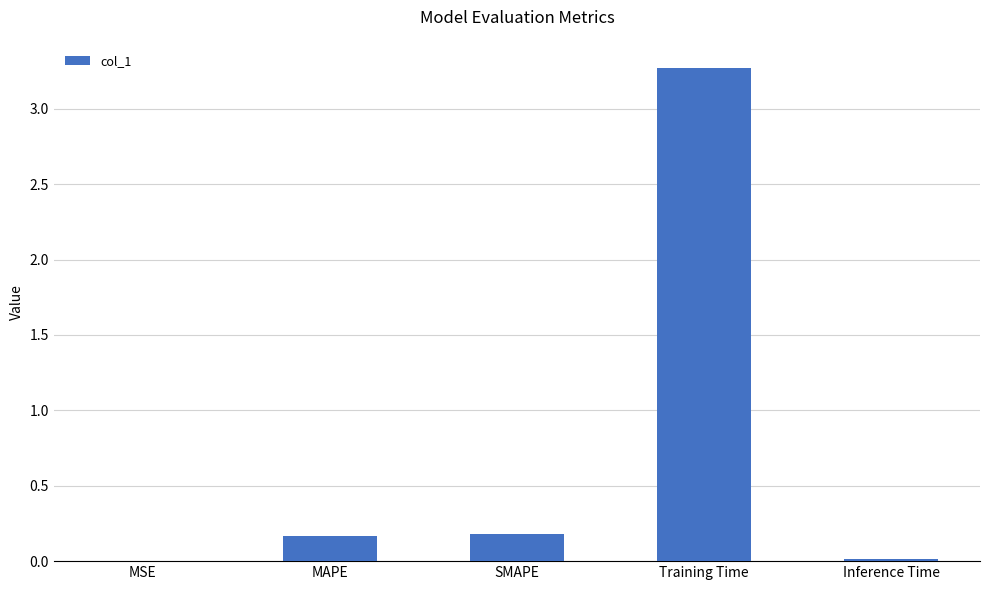

The chart shows a value of 3.3 at Training Time. True or false?

True